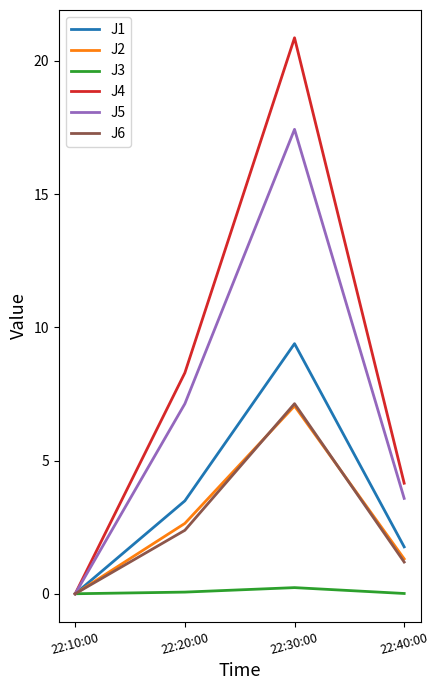

Is it true that J6 equals 7.1 at 22:30:00?

True